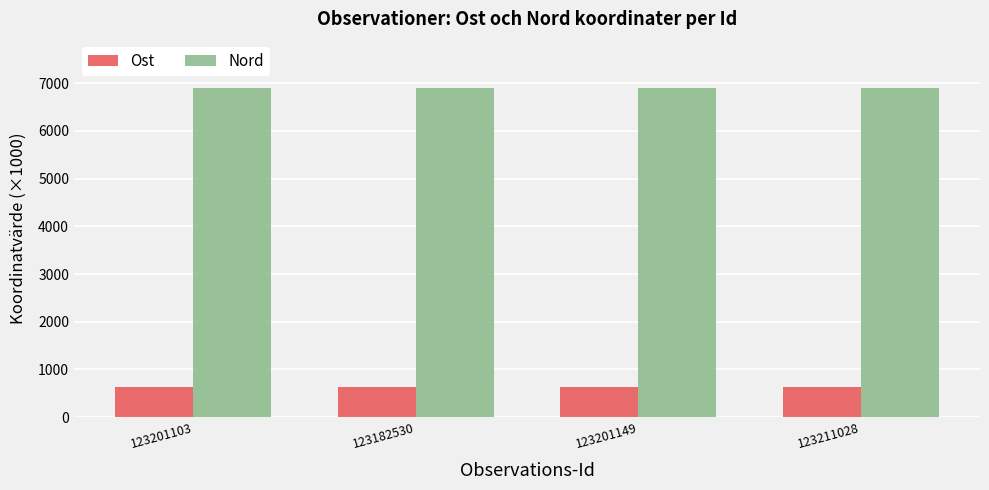

What is the label of the 2nd bar from the left?

123182530